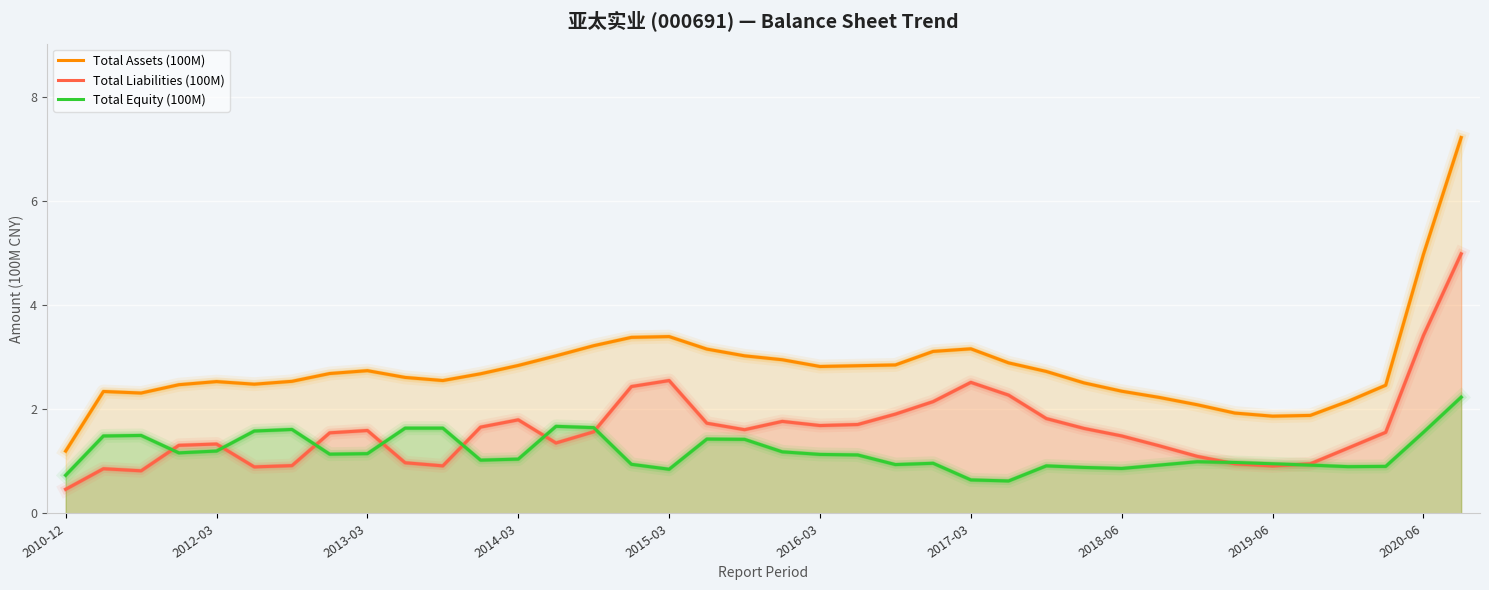

List the series in order of their peak value, lowest first.

Total Equity (100M), Total Liabilities (100M), Total Assets (100M)